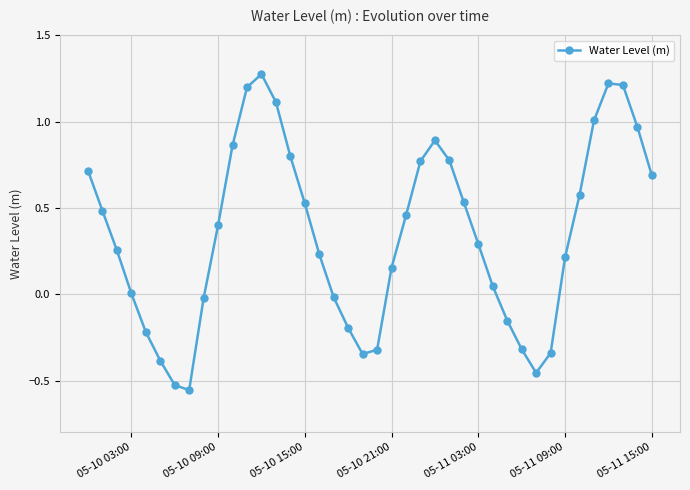

True or false: the data has more than 0 interior local peaks.

True